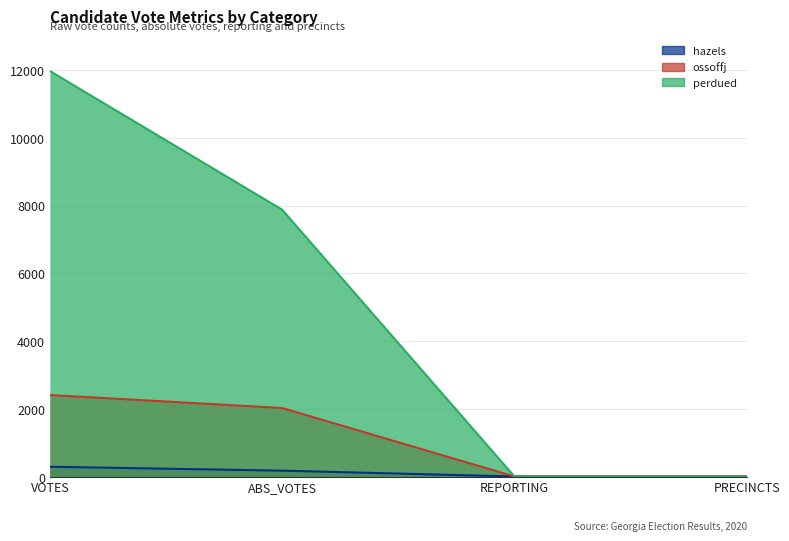

At how many categories does at least one series exceed 11653?

1